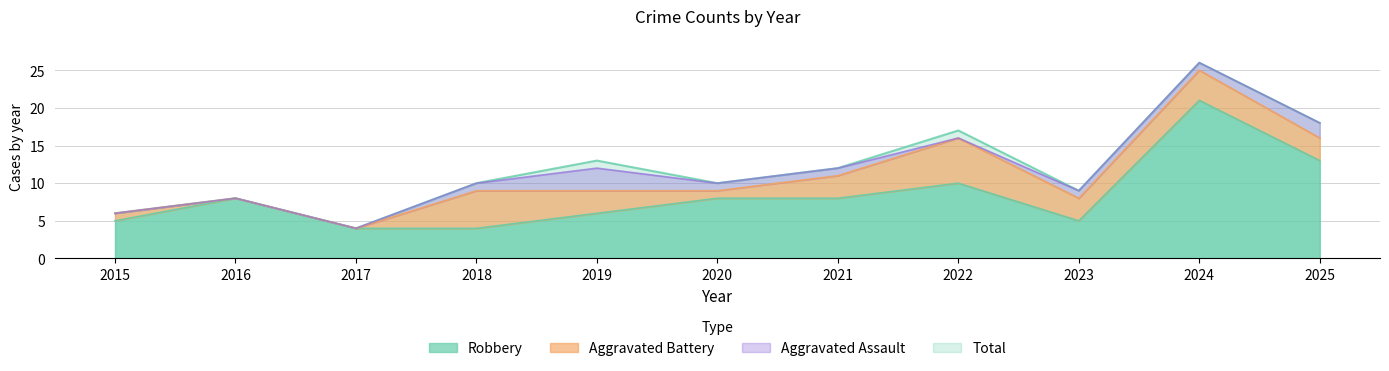

At which category does Total reach its first local valley?

2017